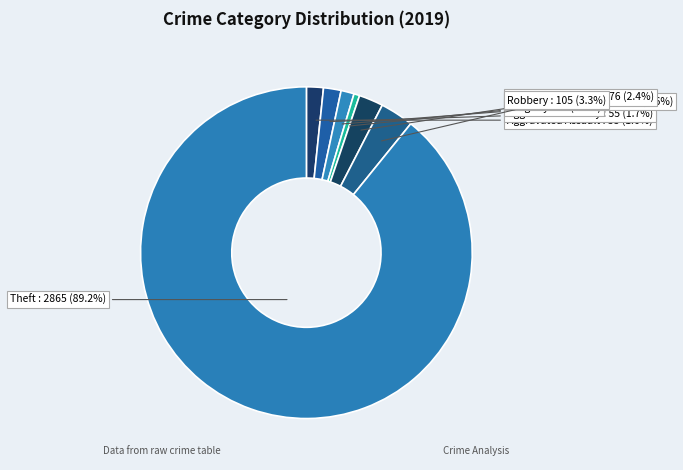

Which slice is the largest?

Theft